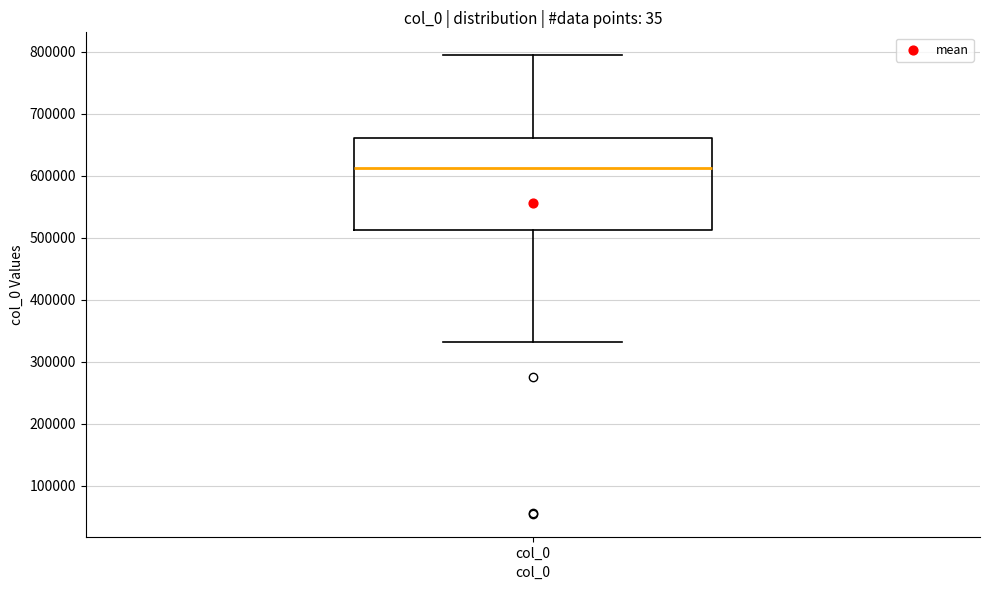

Transcribe this box plot: give where the median line is, the range the box spans, and where the two whiskers end, as read against the y-axis. The values are not printed on the chart, so give them approximately, as read against the axis.

median 610000, box 510000 to 660000, whiskers 330000 to 790000